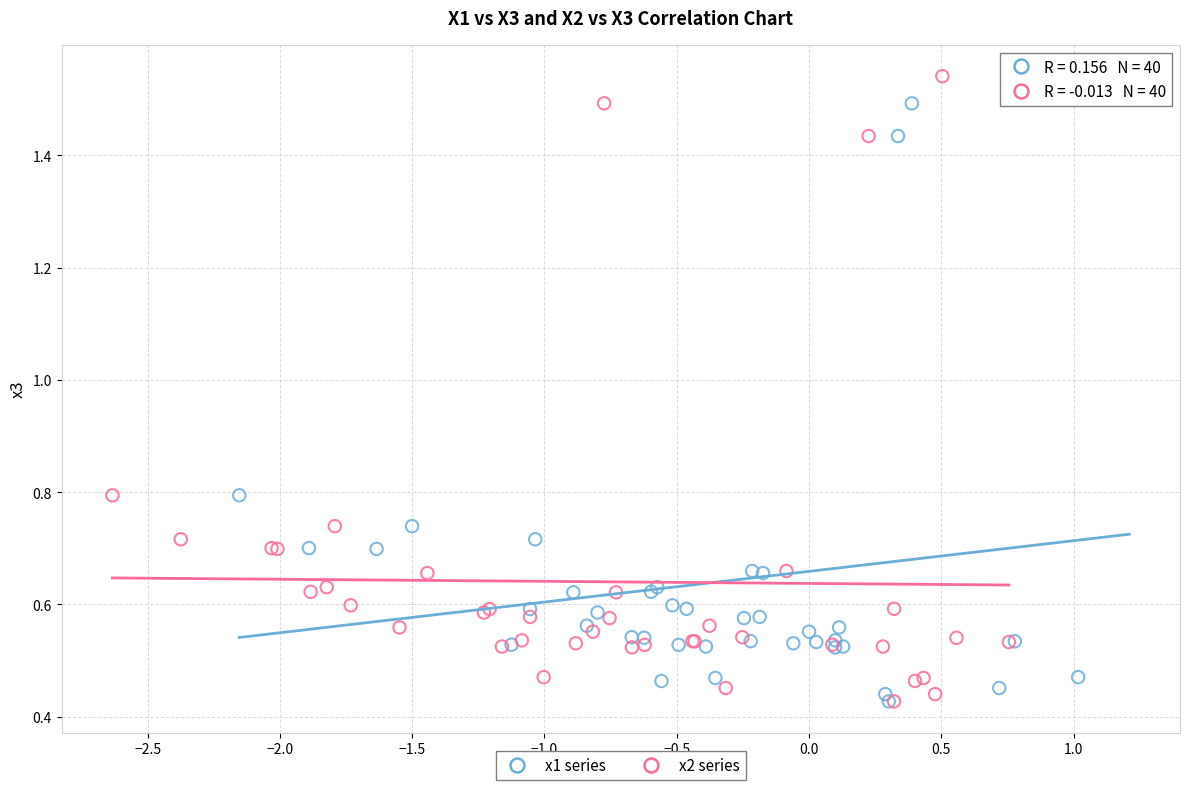

What are all the series names shown in the legend?

x1 series, x2 series